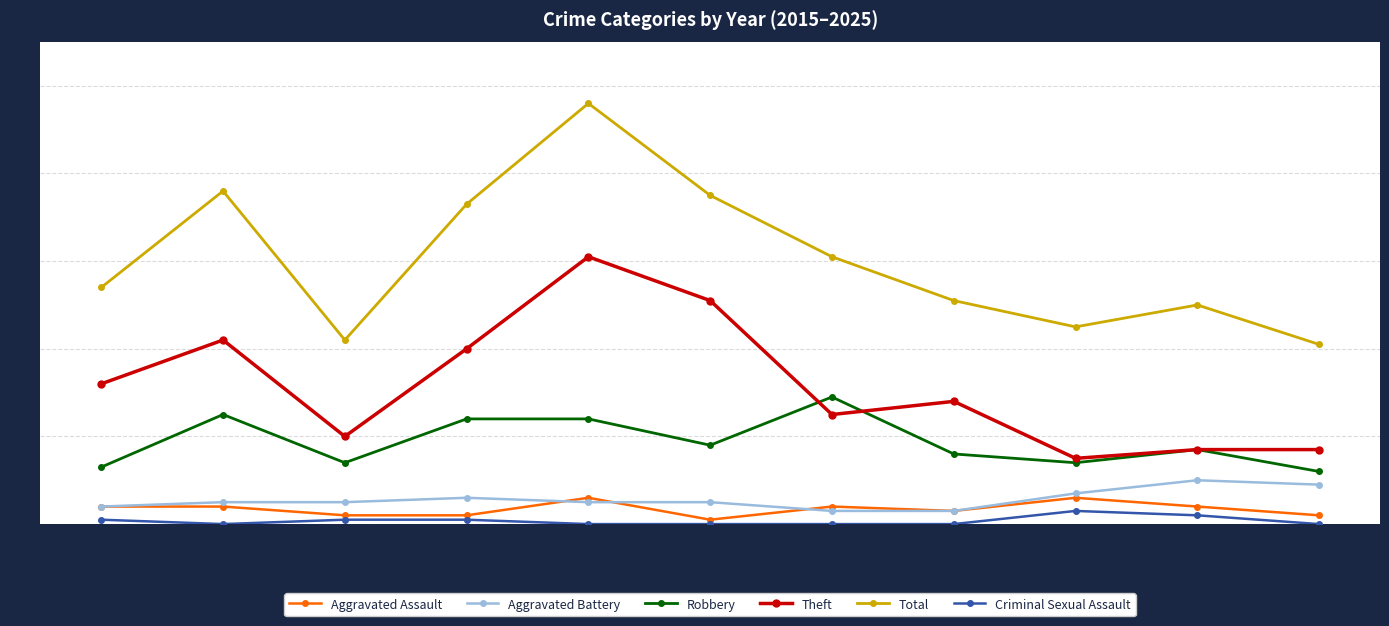

Reading right to left, what are all the values shown in this chart?

Aggravated Assault: 2	4	6	3	4	1	6	2	2	4	4
Aggravated Battery: 9	10	7	3	3	5	5	6	5	5	4
Robbery: 12	17	14	16	29	18	24	24	14	25	13
Theft: 17	17	15	28	25	51	61	40	20	42	32
Total: 41	50	45	51	61	75	96	73	42	76	54
Criminal Sexual Assault: 0	2	3	0	0	0	0	1	1	0	1